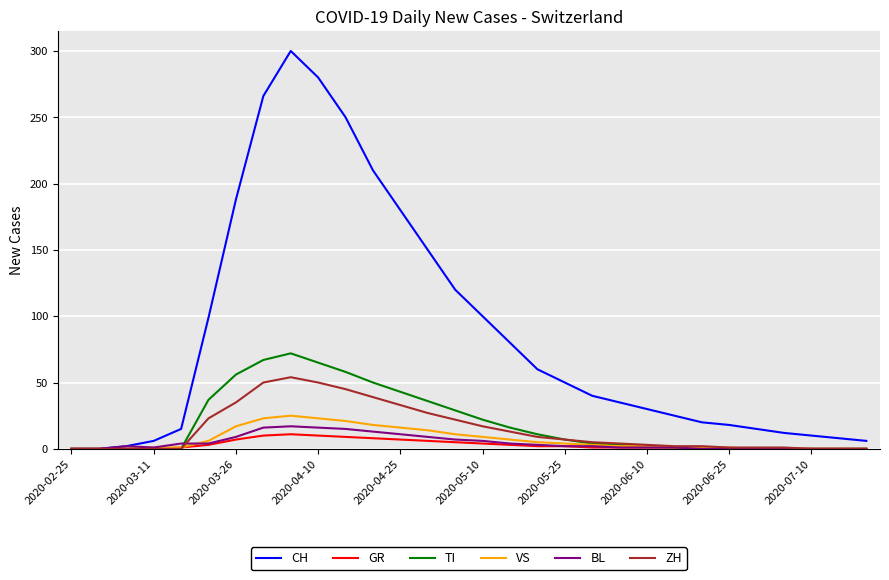

Which series has the largest total across all categories?

CH